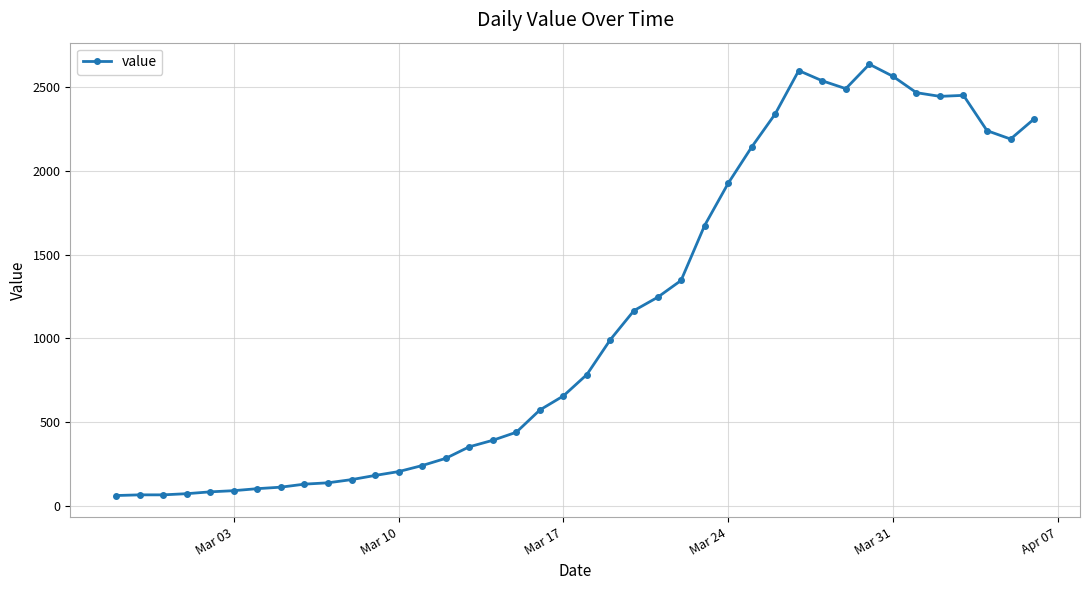

What is the maximum value shown in the chart?

2638